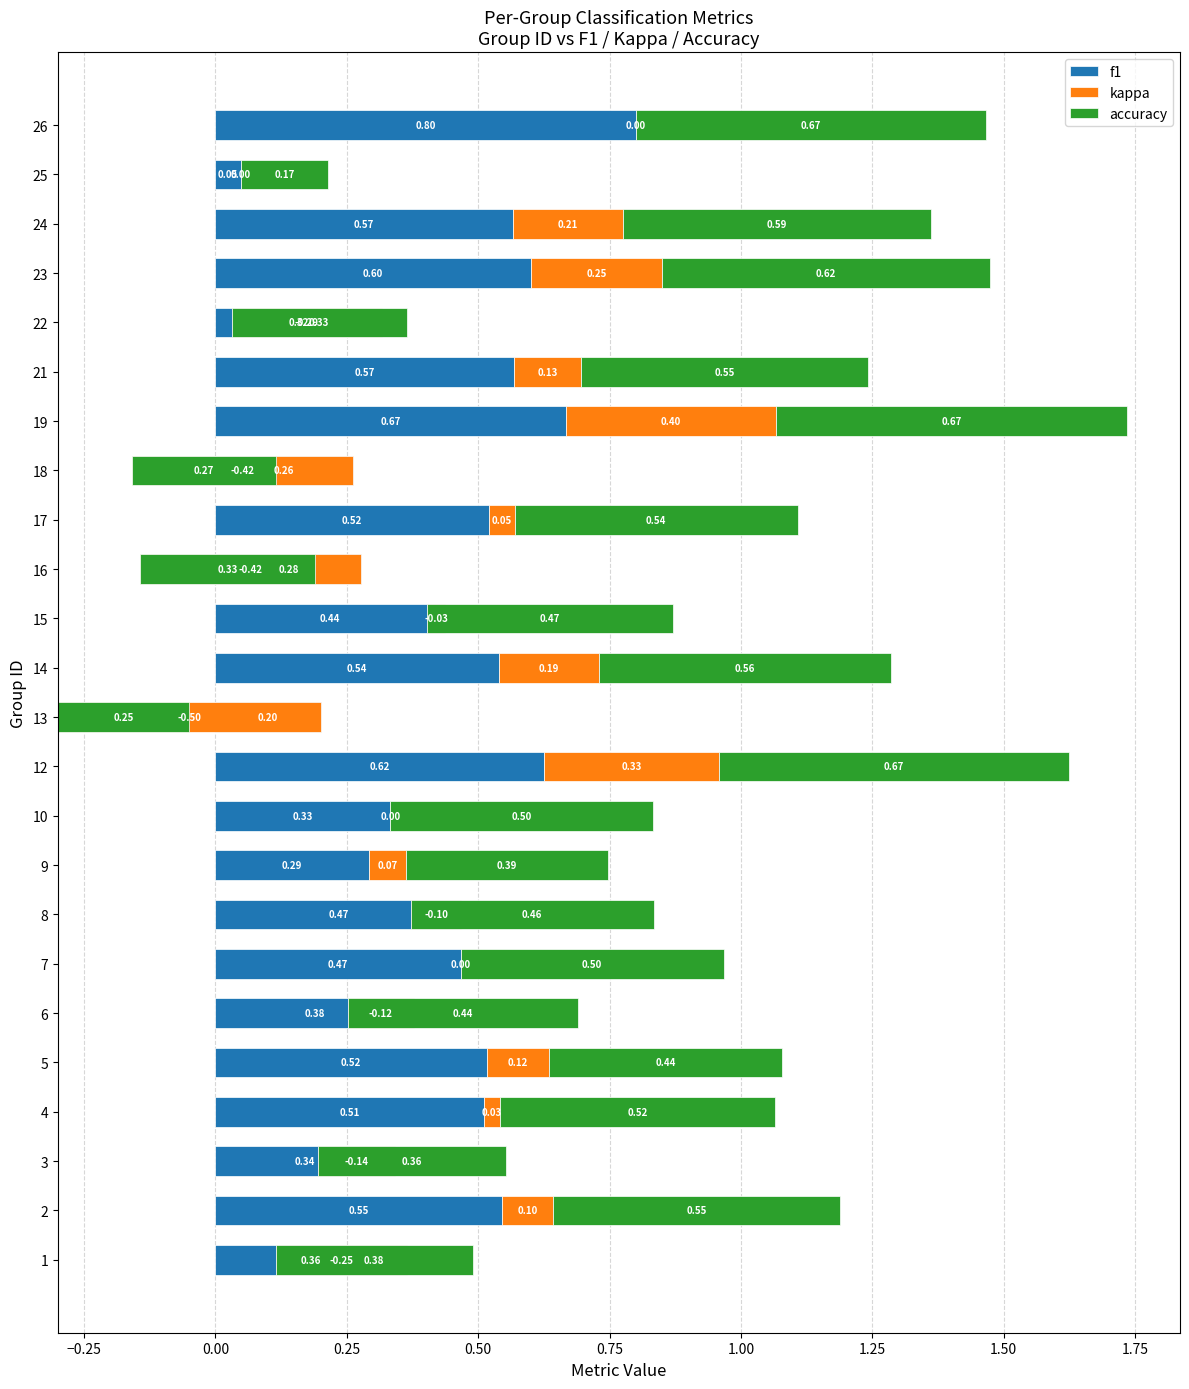

Which series has the largest total across all categories?

accuracy